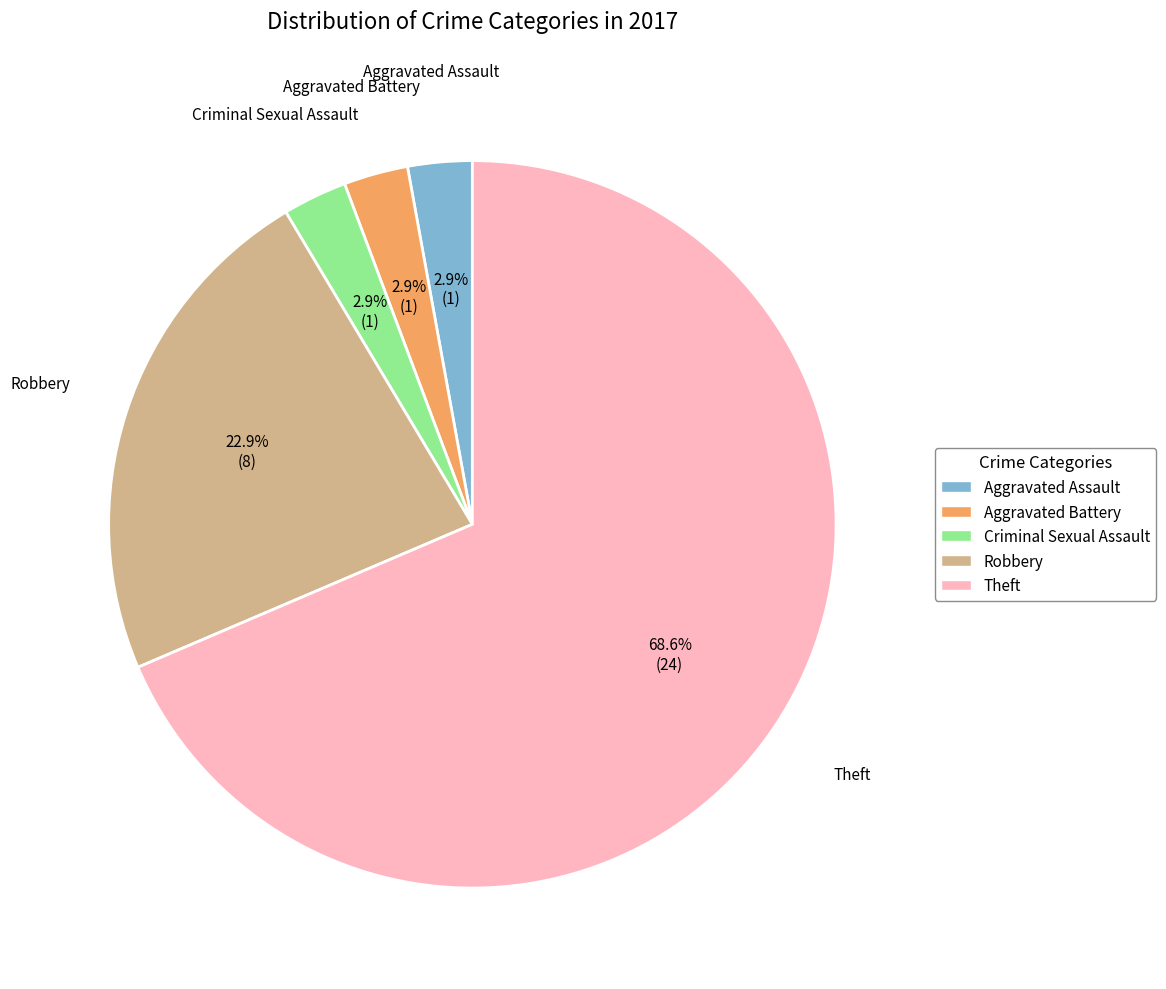

Is there a majority slice in this chart?

Yes